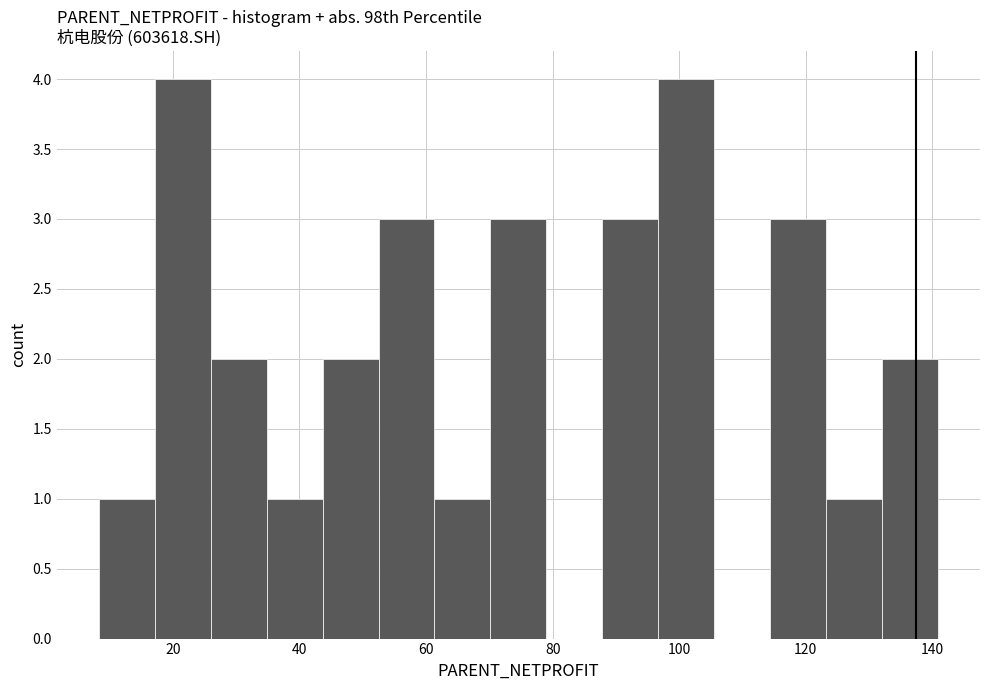

How tall is the bar that spans 34 to 44 on the x-axis? Neither the bar edges nor the heights are printed on the chart, so give them approximately, as read against the axes.

1